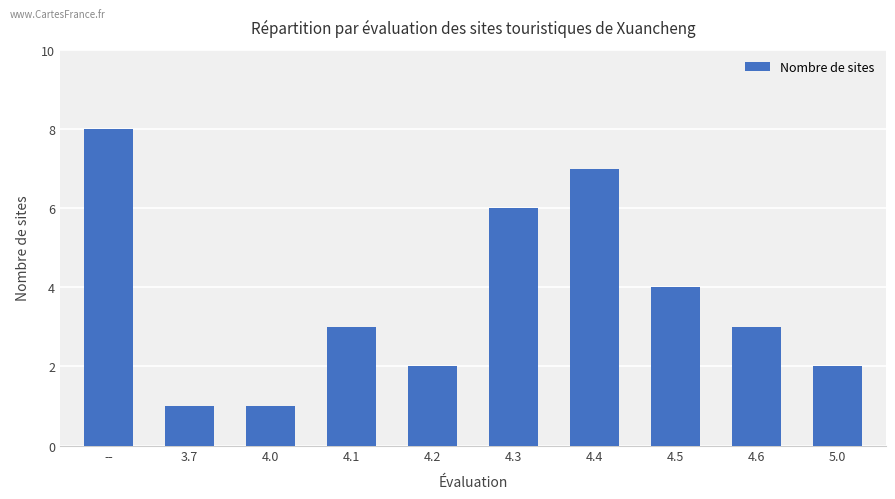

Count the number of data series in this chart.

1